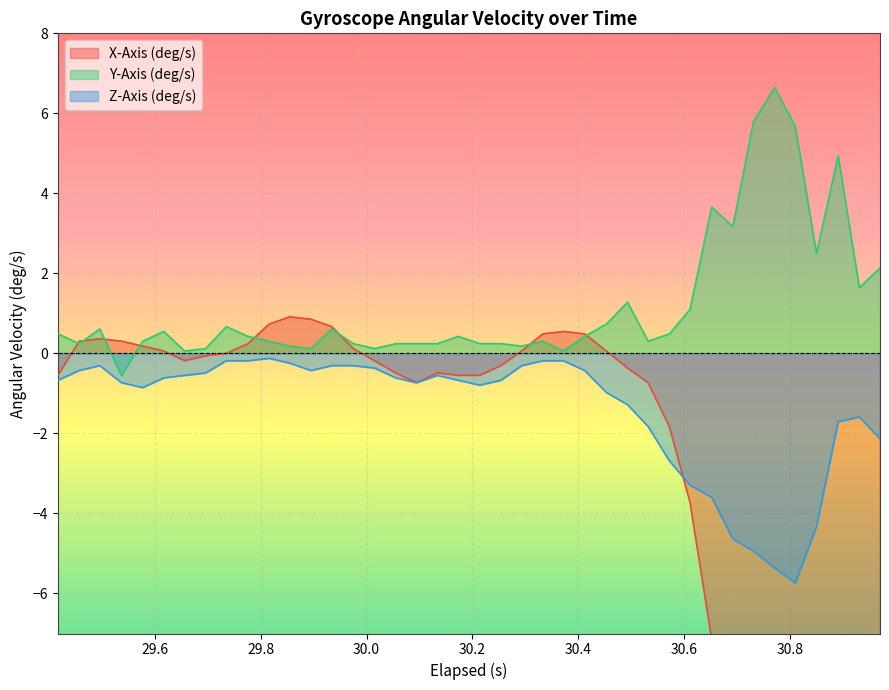

What is the lowest value of the Y-Axis (deg/s) series?

-0.5